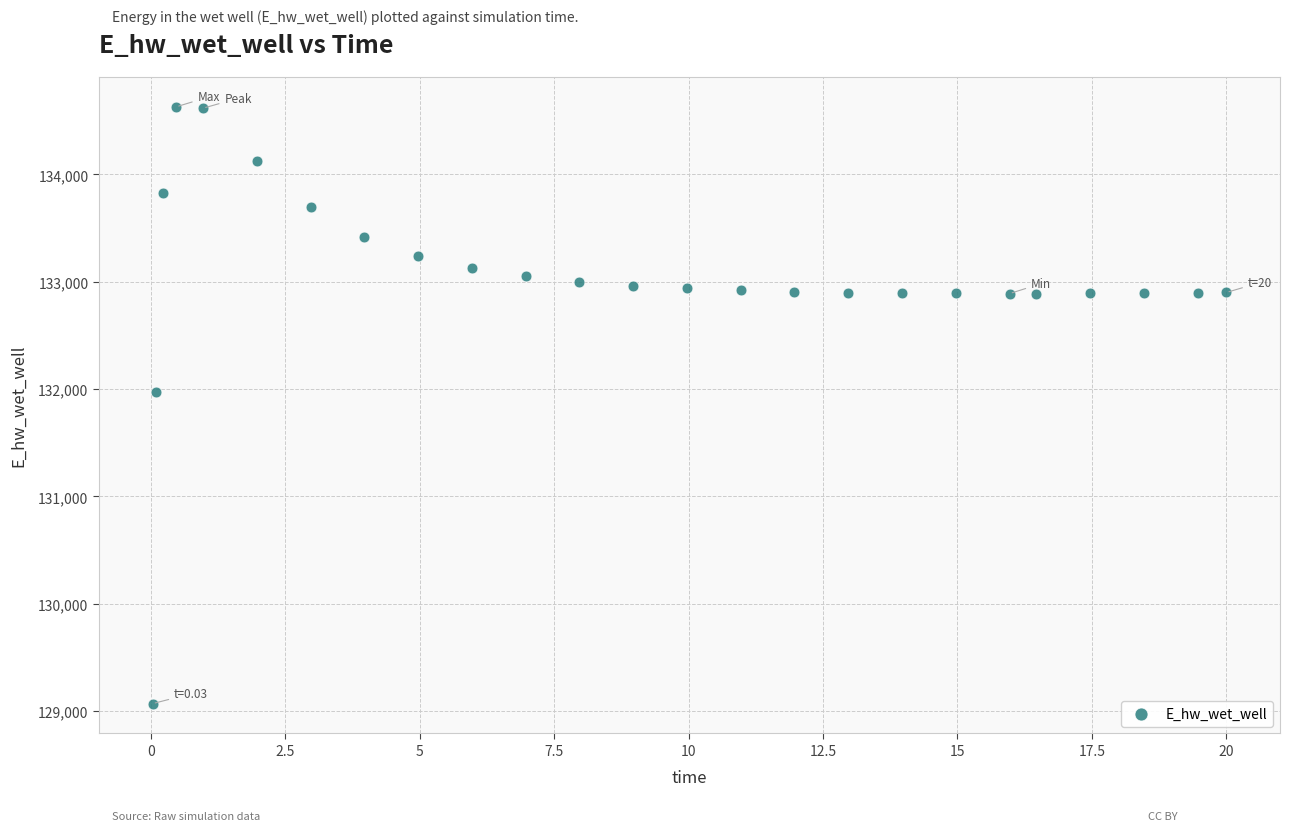

What is the range of X values (max minus min)?

20.0